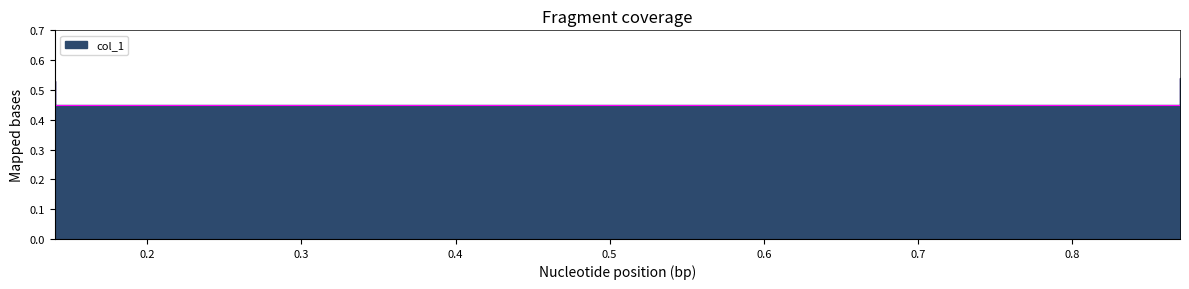

Reading right to left, list all the values displayed in this chart.

0.87=0.5	0.87=0.5	0.14=0.5	0.14=0.5